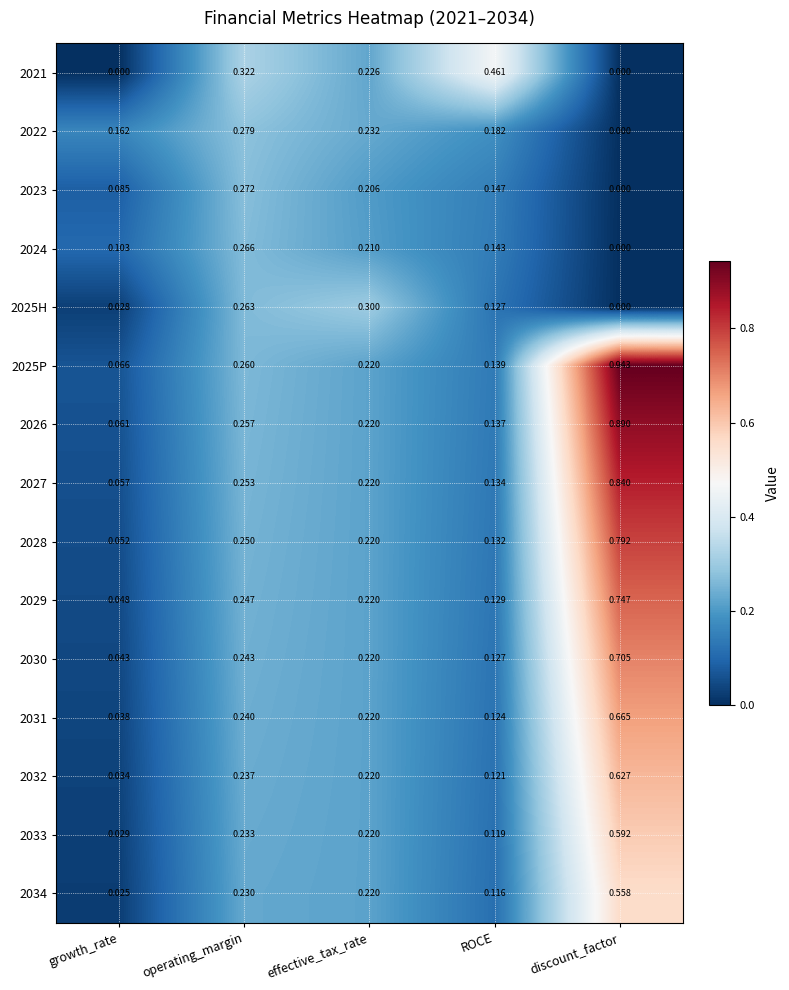

List the labels in order of 2025P value, smallest first.

growth_rate, ROCE, effective_tax_rate, operating_margin, discount_factor